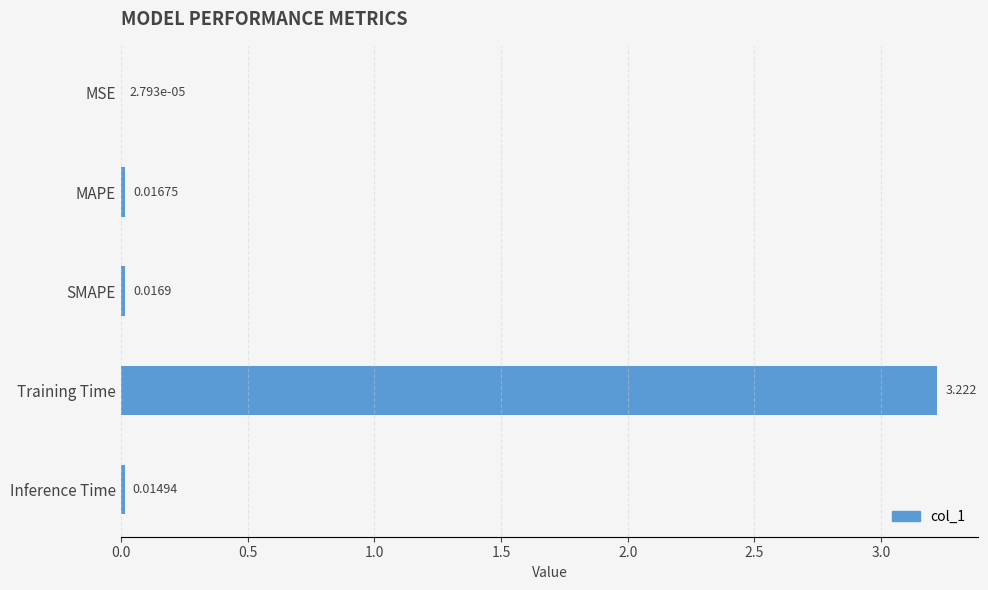

At which category does the chart reach its peak across all series?

Training Time